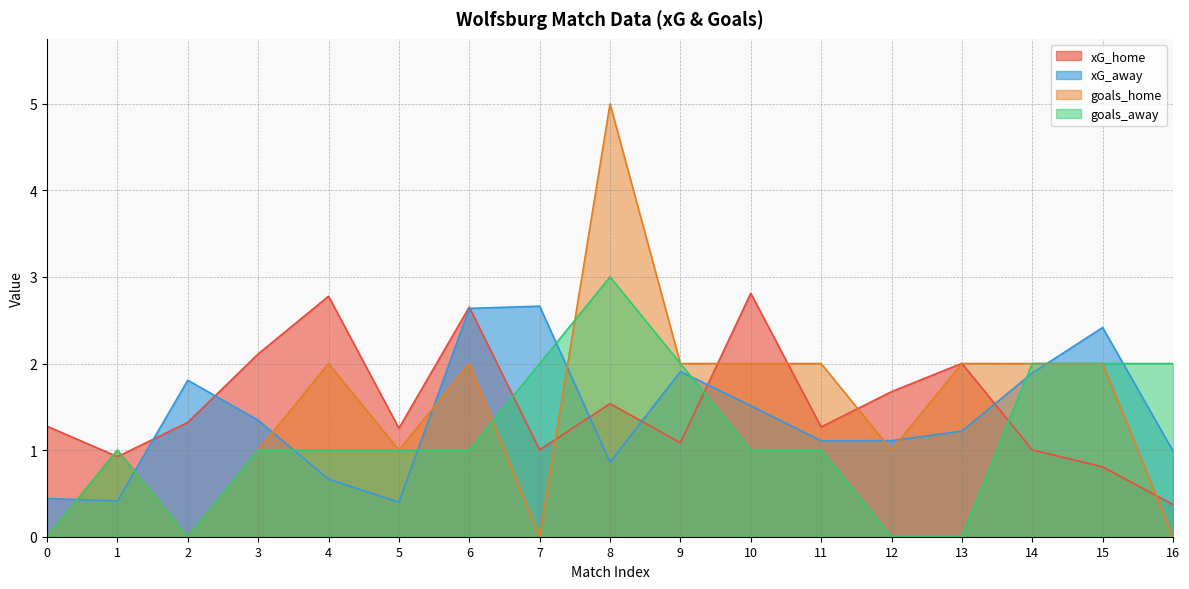

Rank the categories by xG_home value from highest to lowest.

10, 4, 6, 3, 13, 12, 8, 2, 0, 11, 5, 9, 7, 14, 1, 15, 16